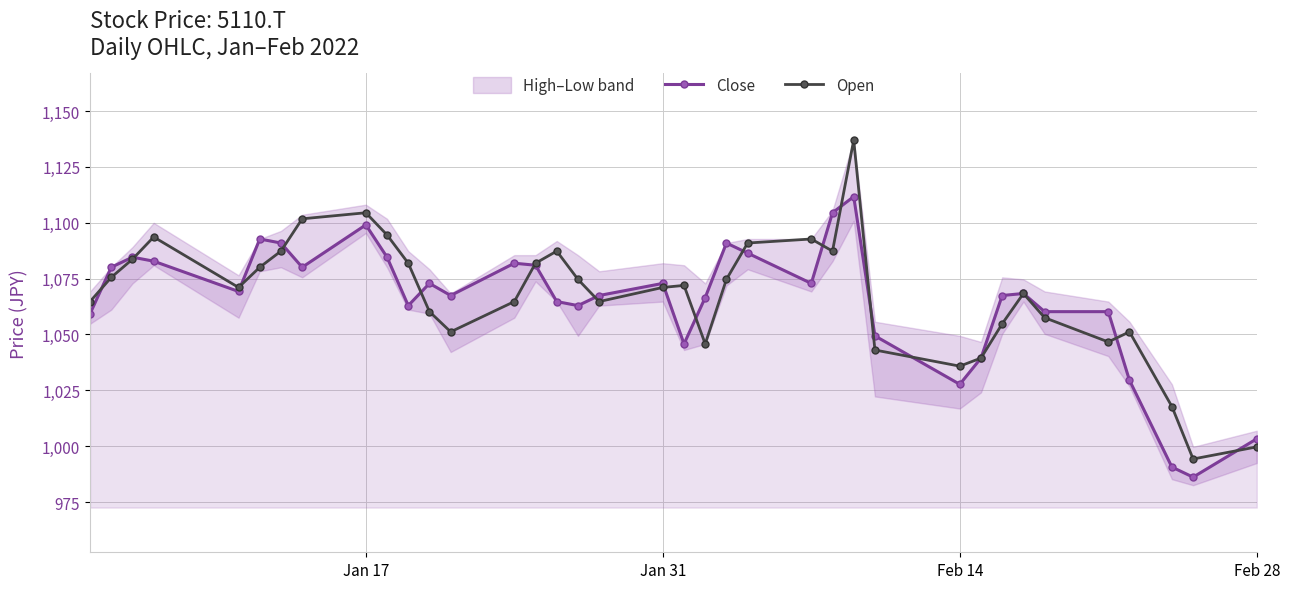

What is the maximum value for Close?

1111.7